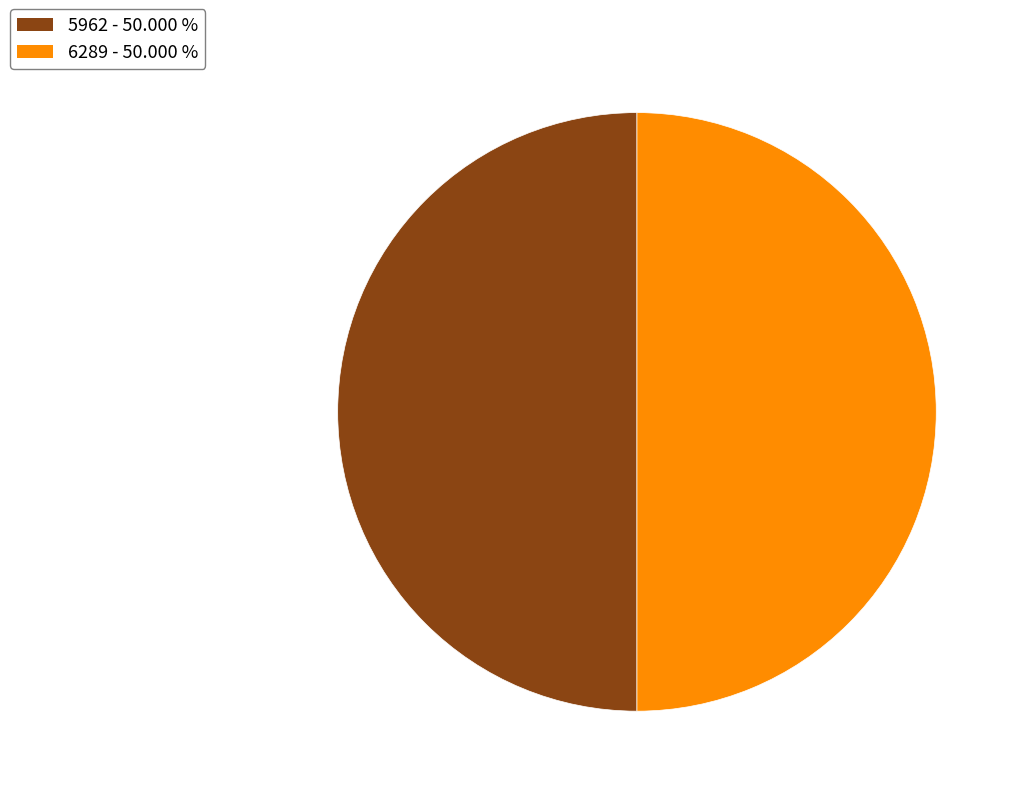

Approximately how many times larger is the value at 6289 compared to 5962?

1.0